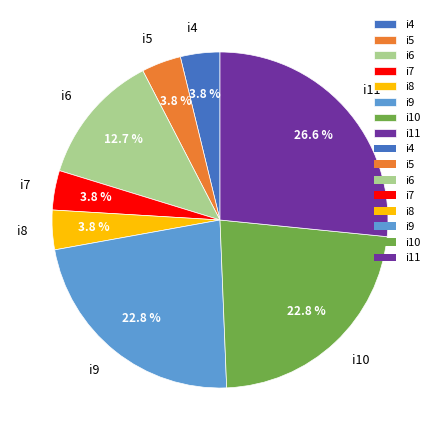

Does any single category account for the majority?

No